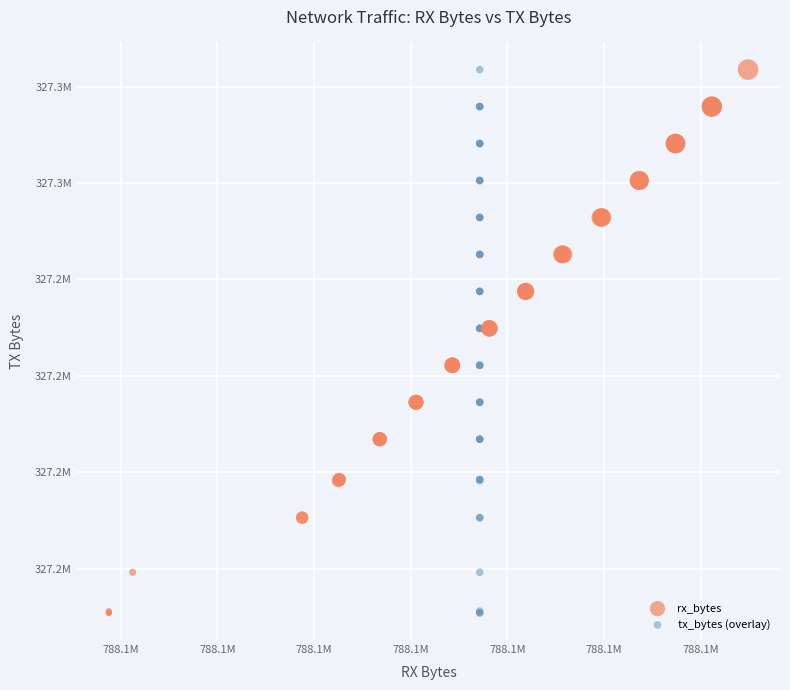

What are all the series names shown in the legend?

rx_bytes, tx_bytes (overlay)